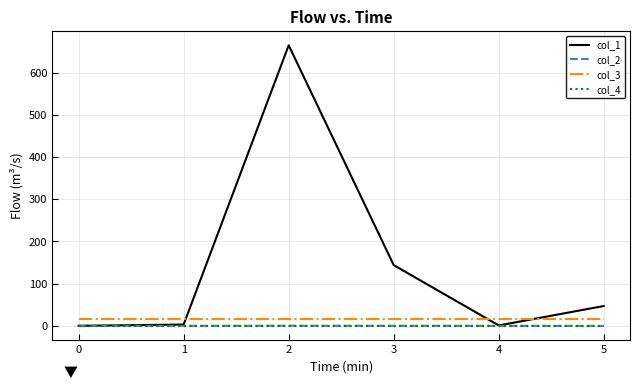

What is the maximum value shown in the chart?

664.9